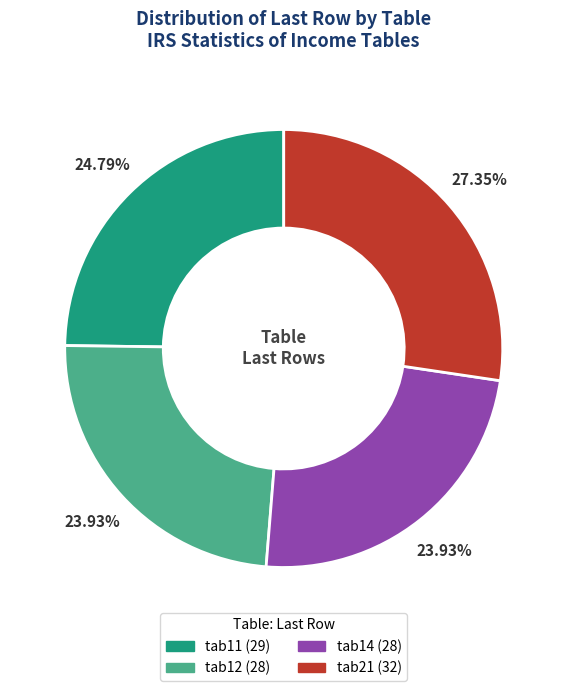

Approximately how many times larger is the value at tab12 compared to tab14?

1.0